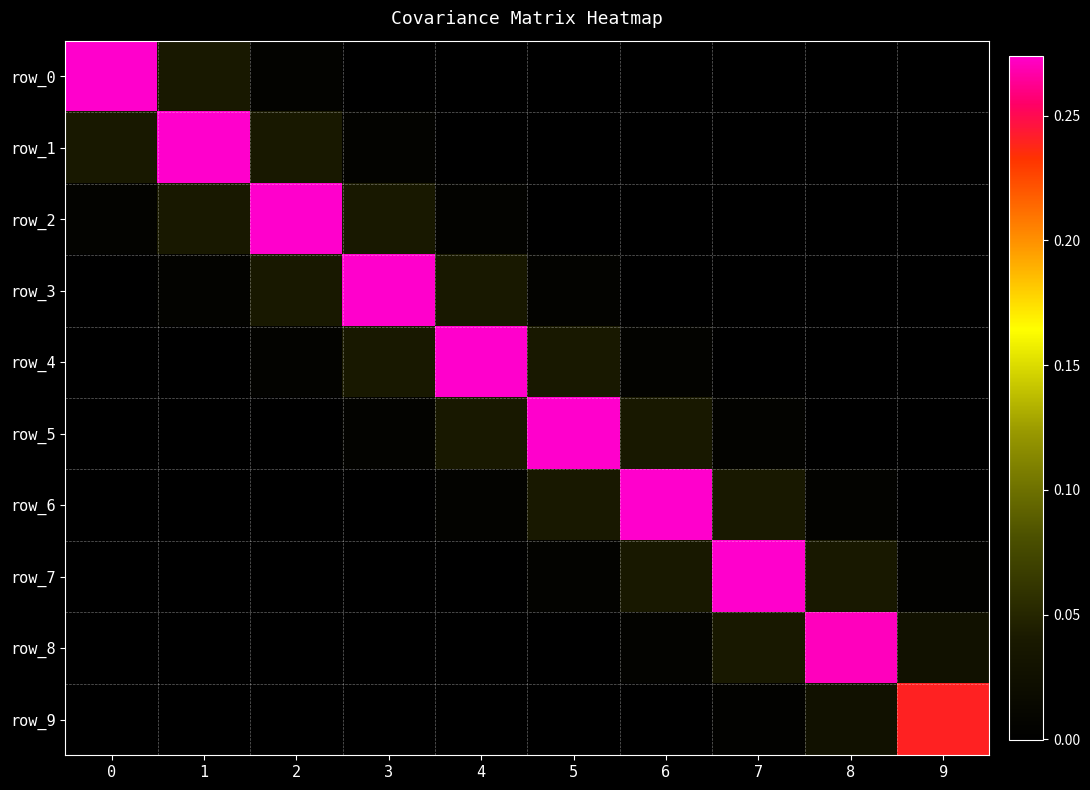

Reading right to left, transcribe all the data shown in this chart.

row_0: 9=0.0	8=0.0	7=-0.0	6=-0.0	5=-0.0	4=-0.0	3=-0.0	2=0.0	1=0.0	0=0.3
row_1: 9=0.0	8=-0.0	7=-0.0	6=-0.0	5=-0.0	4=-0.0	3=0.0	2=0.0	1=0.3	0=0.0
row_2: 9=-0.0	8=-0.0	7=-0.0	6=-0.0	5=-0.0	4=0.0	3=0.0	2=0.3	1=0.0	0=0.0
row_3: 9=-0.0	8=-0.0	7=-0.0	6=-0.0	5=0.0	4=0.0	3=0.3	2=0.0	1=0.0	0=-0.0
row_4: 9=-0.0	8=-0.0	7=-0.0	6=0.0	5=0.0	4=0.3	3=0.0	2=0.0	1=-0.0	0=-0.0
row_5: 9=-0.0	8=-0.0	7=0.0	6=0.0	5=0.3	4=0.0	3=0.0	2=-0.0	1=-0.0	0=-0.0
row_6: 9=-0.0	8=0.0	7=0.0	6=0.3	5=0.0	4=0.0	3=-0.0	2=-0.0	1=-0.0	0=-0.0
row_7: 9=0.0	8=0.0	7=0.3	6=0.0	5=0.0	4=-0.0	3=-0.0	2=-0.0	1=-0.0	0=-0.0
row_8: 9=0.0	8=0.3	7=0.0	6=0.0	5=-0.0	4=-0.0	3=-0.0	2=-0.0	1=-0.0	0=0.0
row_9: 9=0.2	8=0.0	7=0.0	6=-0.0	5=-0.0	4=-0.0	3=-0.0	2=-0.0	1=0.0	0=0.0